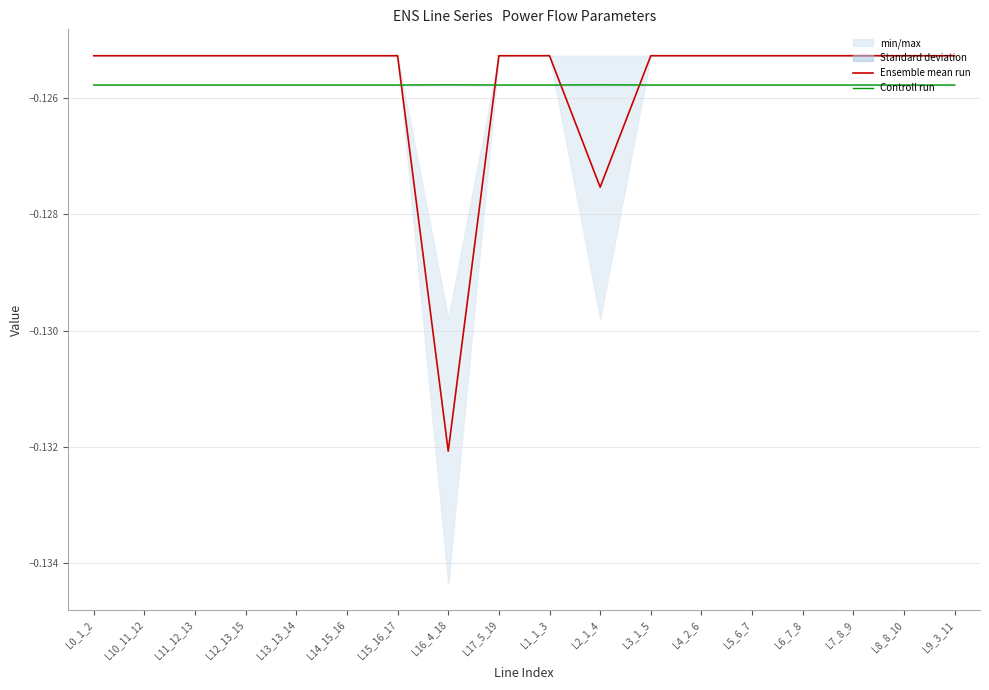

Reading left to right, list all the values displayed in this chart.

Ensemble mean run: L0_1_2=-0.1	L10_11_12=-0.1	L11_12_13=-0.1	L12_13_15=-0.1	L13_13_14=-0.1	L14_15_16=-0.1	L15_16_17=-0.1	L16_4_18=-0.1	L17_5_19=-0.1	L1_1_3=-0.1	L2_1_4=-0.1	L3_1_5=-0.1	L4_2_6=-0.1	L5_6_7=-0.1	L6_7_8=-0.1	L7_8_9=-0.1	L8_8_10=-0.1	L9_3_11=-0.1
Controll run: L0_1_2=-0.1	L10_11_12=-0.1	L11_12_13=-0.1	L12_13_15=-0.1	L13_13_14=-0.1	L14_15_16=-0.1	L15_16_17=-0.1	L16_4_18=-0.1	L17_5_19=-0.1	L1_1_3=-0.1	L2_1_4=-0.1	L3_1_5=-0.1	L4_2_6=-0.1	L5_6_7=-0.1	L6_7_8=-0.1	L7_8_9=-0.1	L8_8_10=-0.1	L9_3_11=-0.1